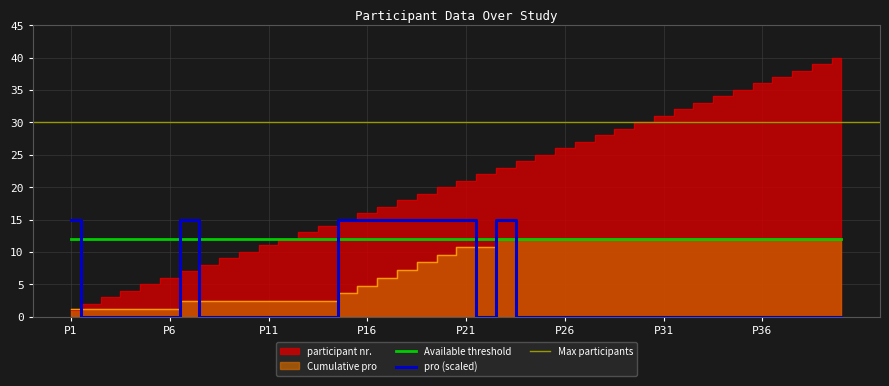

What is the lowest value of the Available threshold series?

12